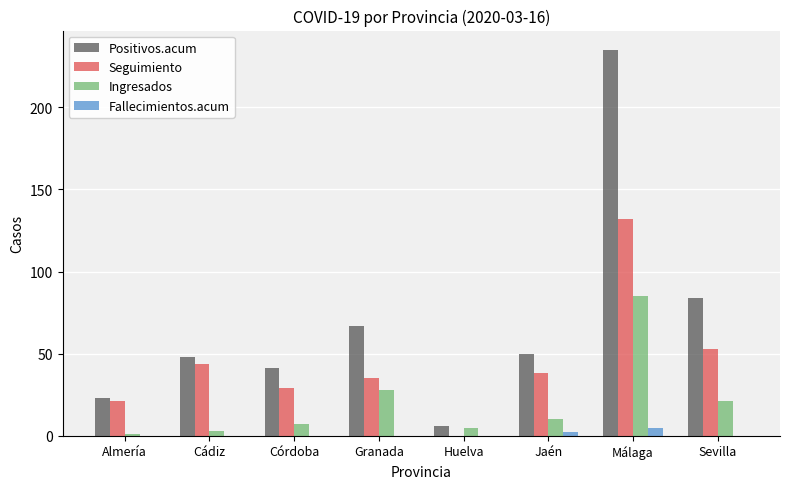

What is the average value of the Seguimiento series?

44